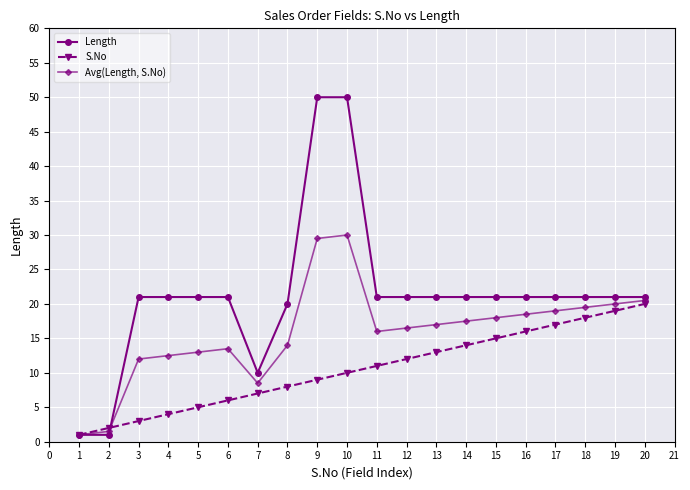

What is the minimum value for Avg(Length, S.No)?

1.0